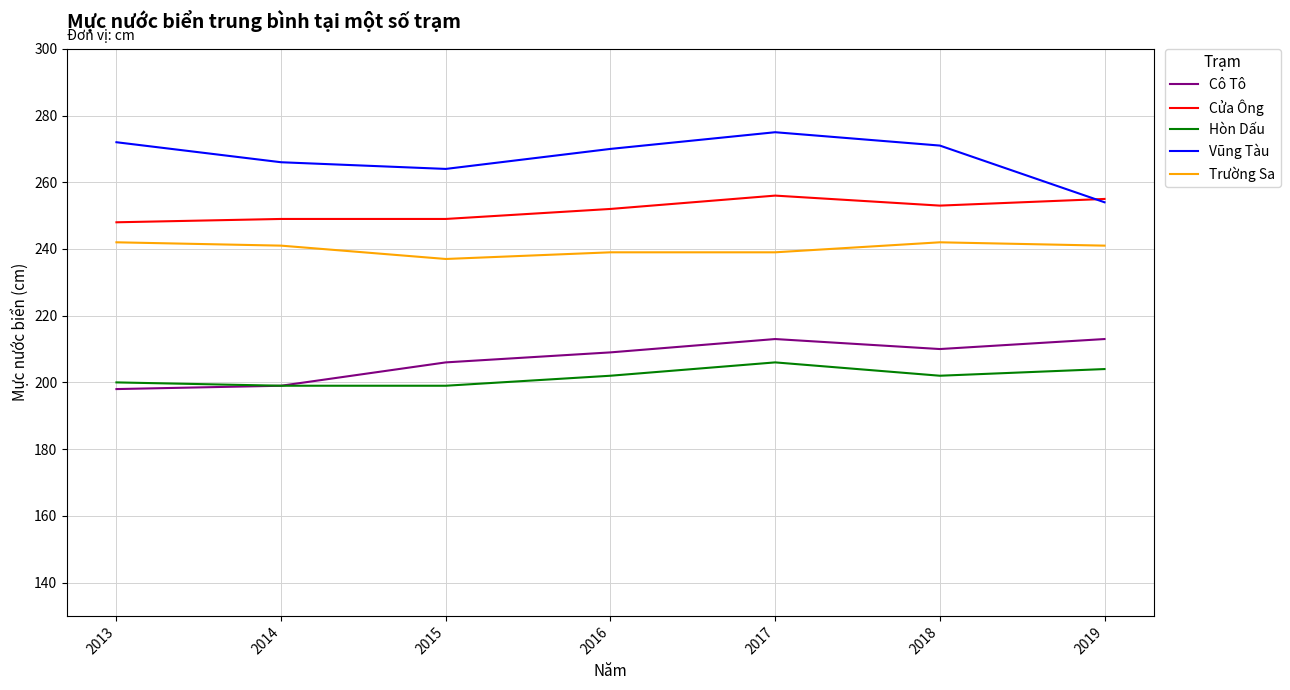

Where is Vũng Tàu nearest to the value 264?

2015